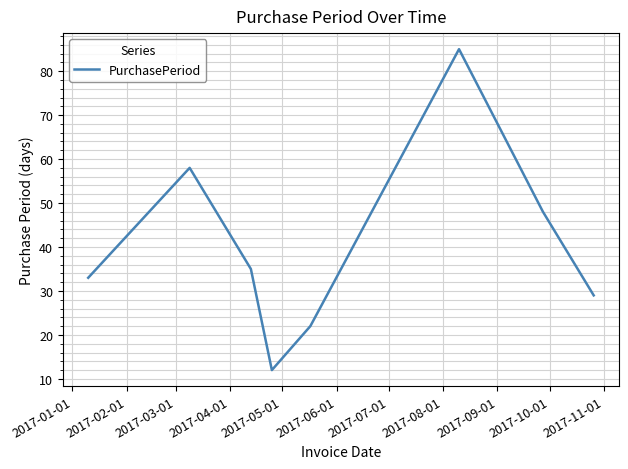

What is the difference between the maximum and minimum values?

73